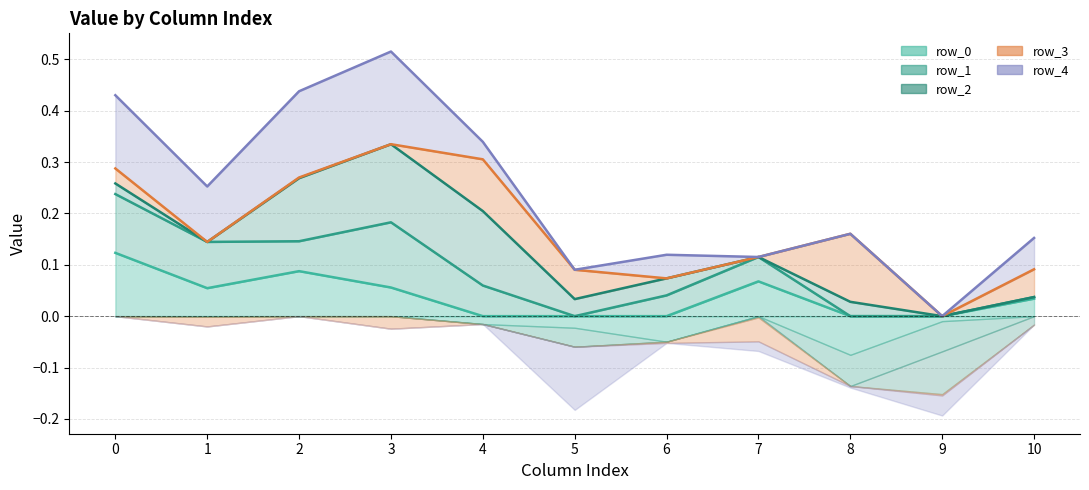

What is the difference between the highest and lowest values at 10?

0.1